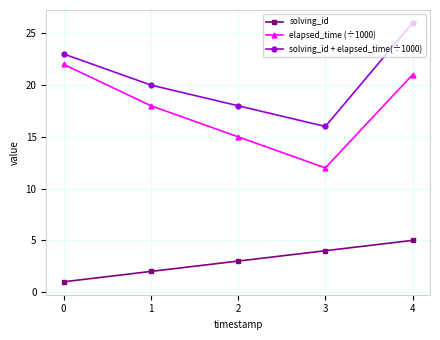

Which series has the largest total across all categories?

solving_id + elapsed_time(÷1000)